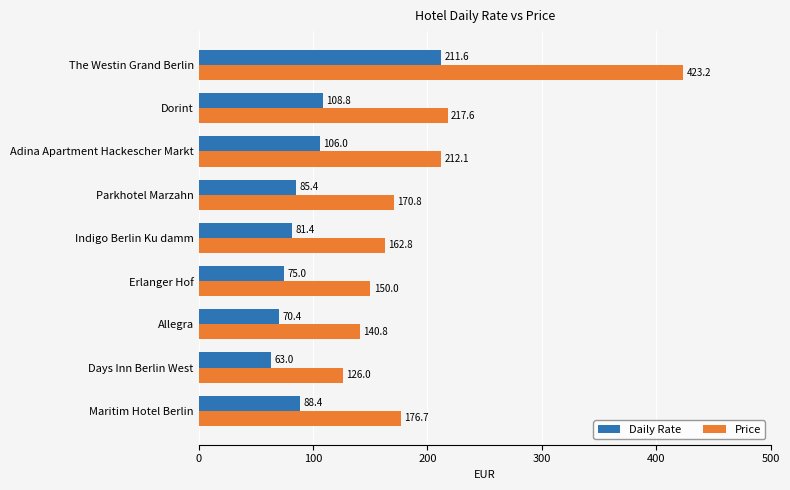

Which series has the largest range (max minus min)?

Price